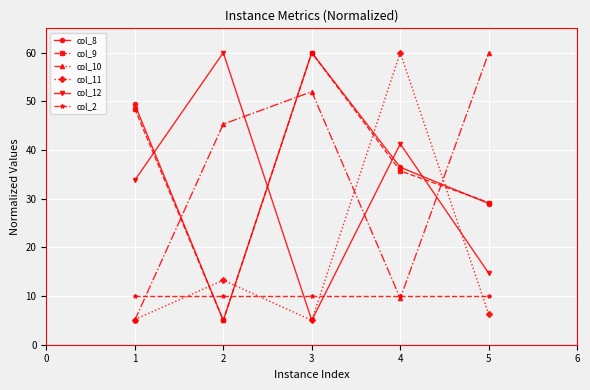

How many distinct data groups are displayed?

6